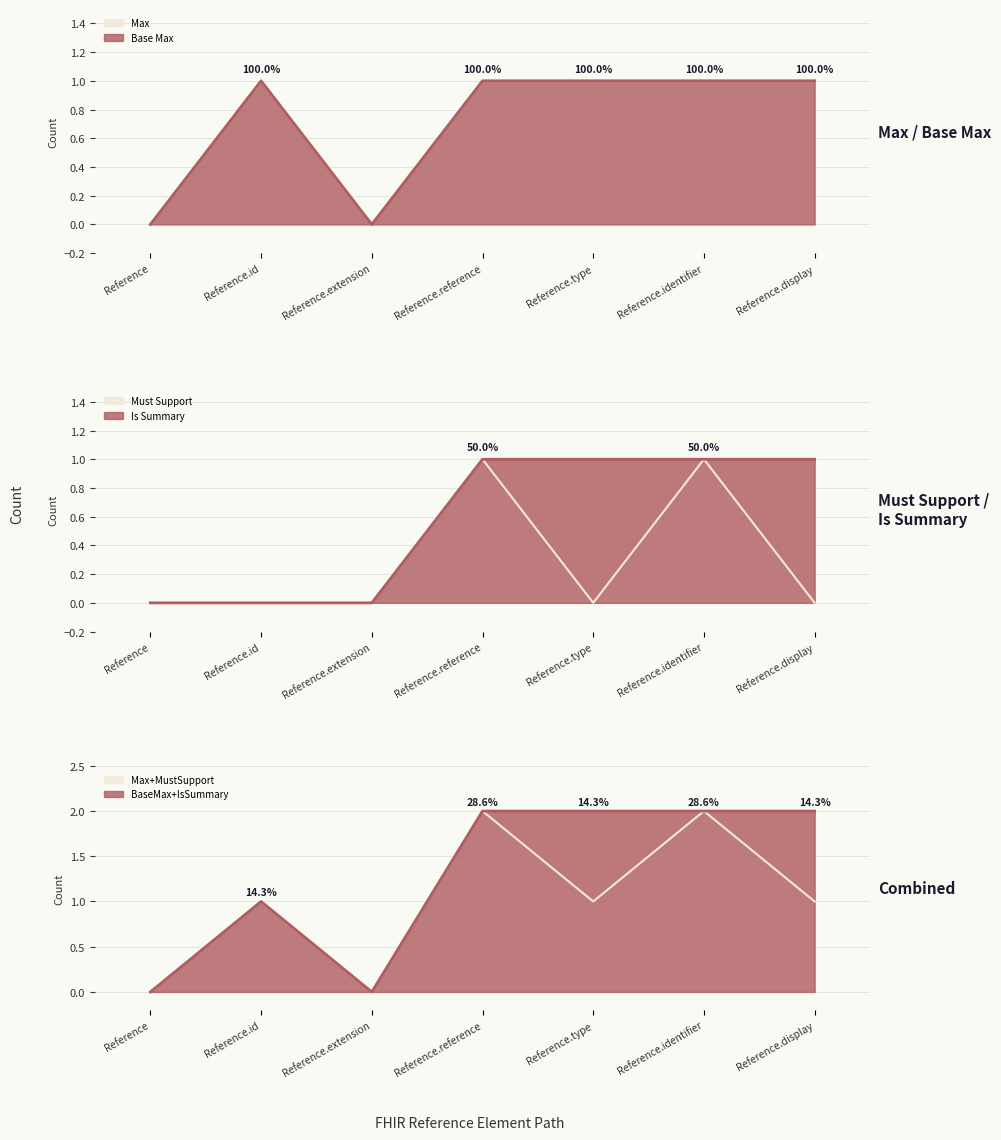

At how many categories does at least one series exceed 0?

5